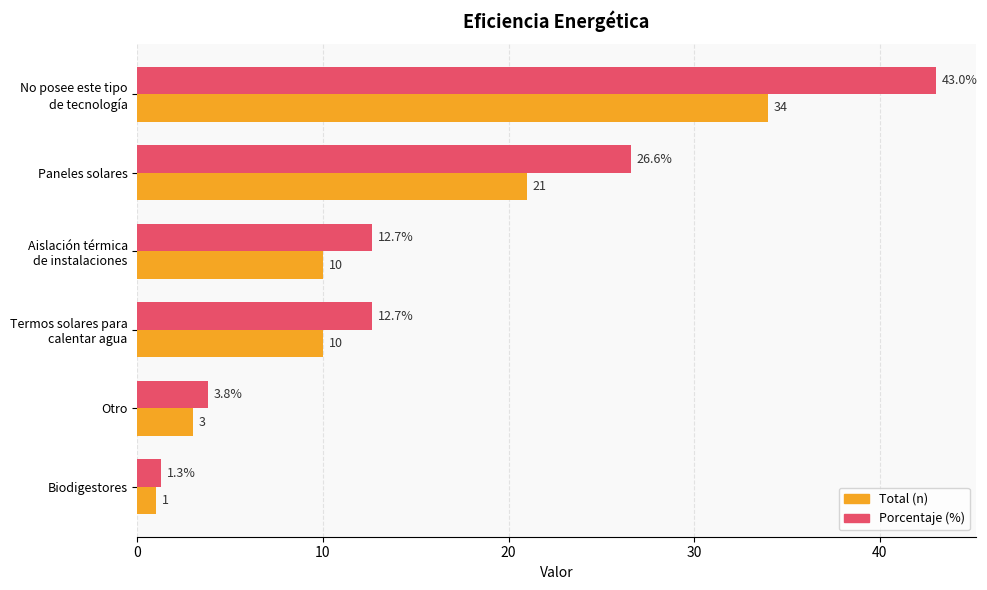

Which category has the lowest value across all series?

Biodigestores